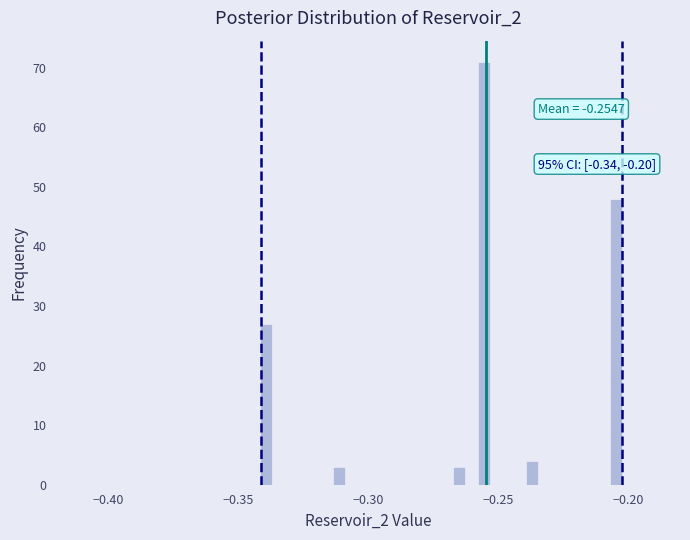

Read against the x-axis, roughly where is the centre of the tallest bar?

-0.255